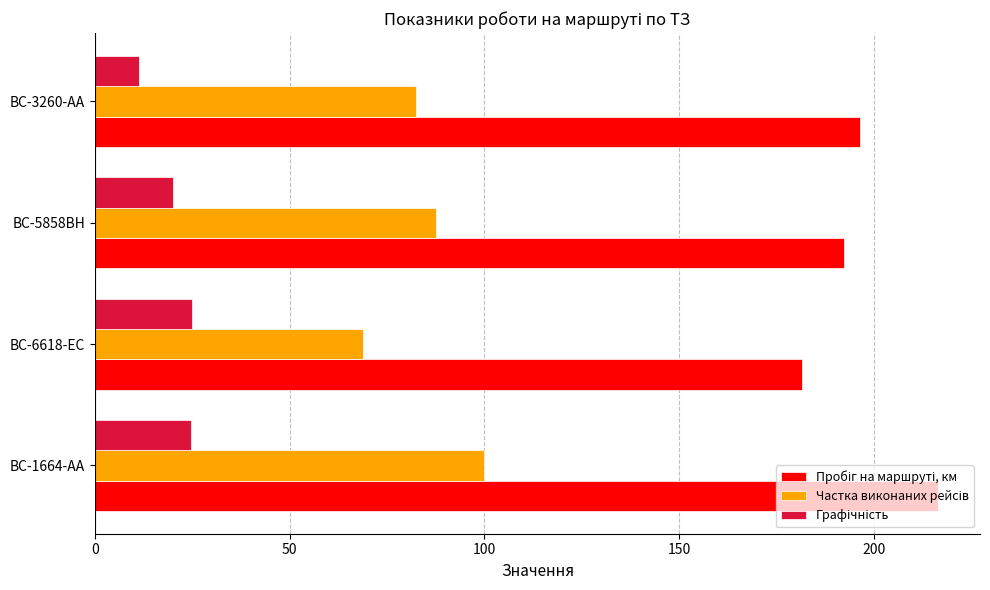

At which category does the chart reach its minimum across all series?

BC-3260-AA